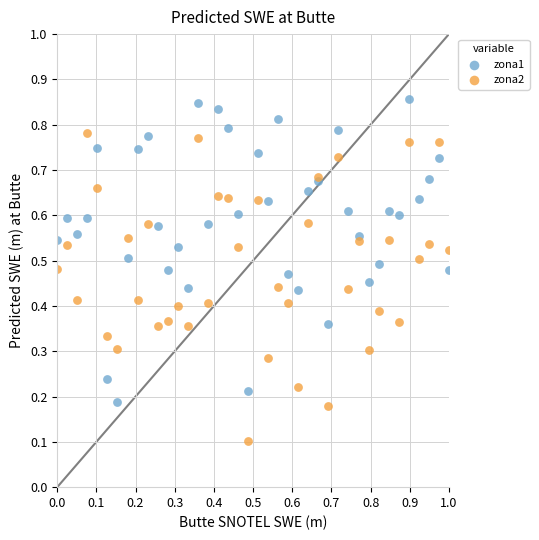

What is the X range (max minus min) for the scatter plot?

1.0